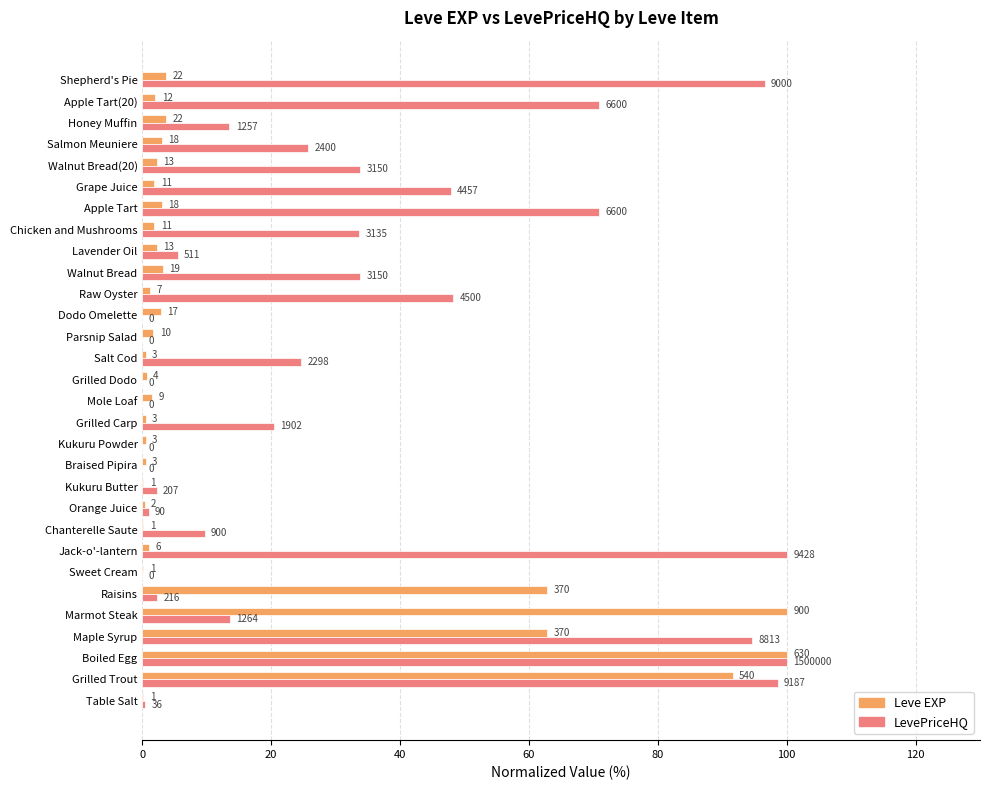

What are all the series names shown in the legend?

Leve EXP, LevePriceHQ